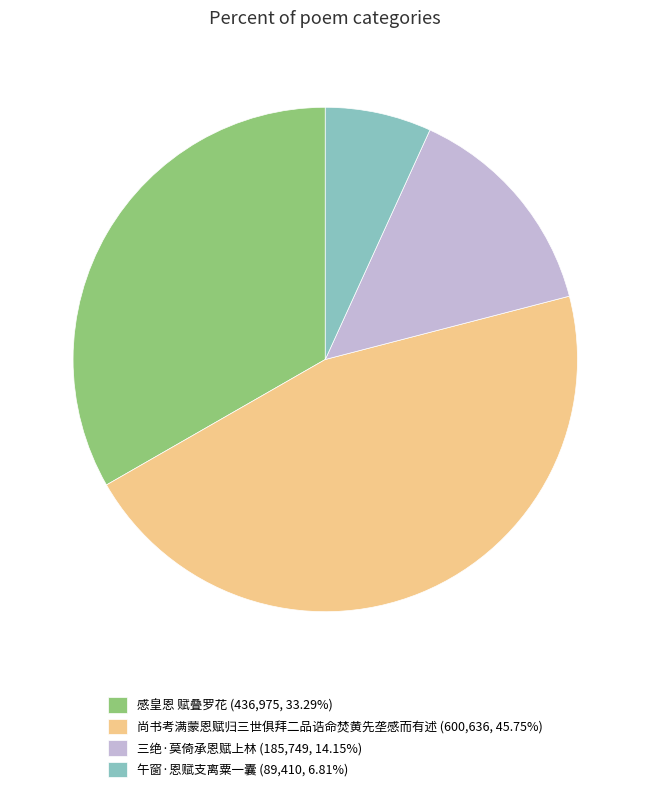

Is there a majority slice in this chart?

No